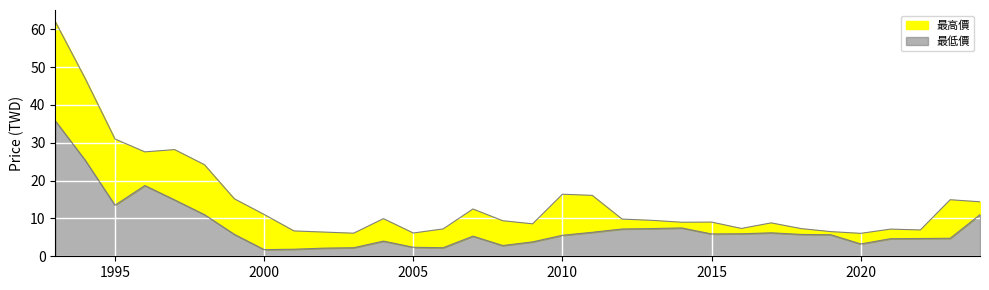

How many data points in 最低價 are less than 5?

13